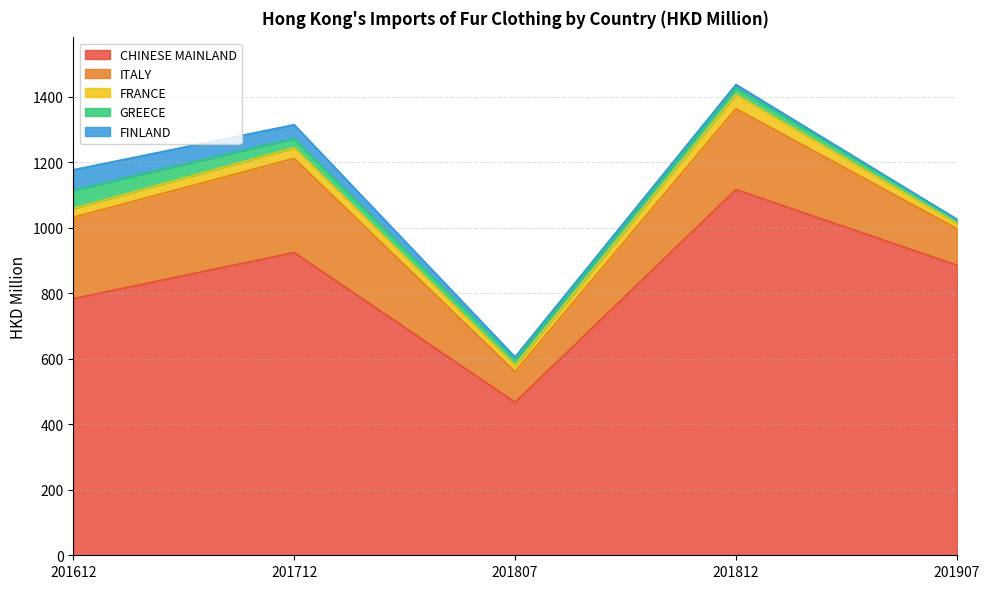

What is the greatest value displayed?

1117.0